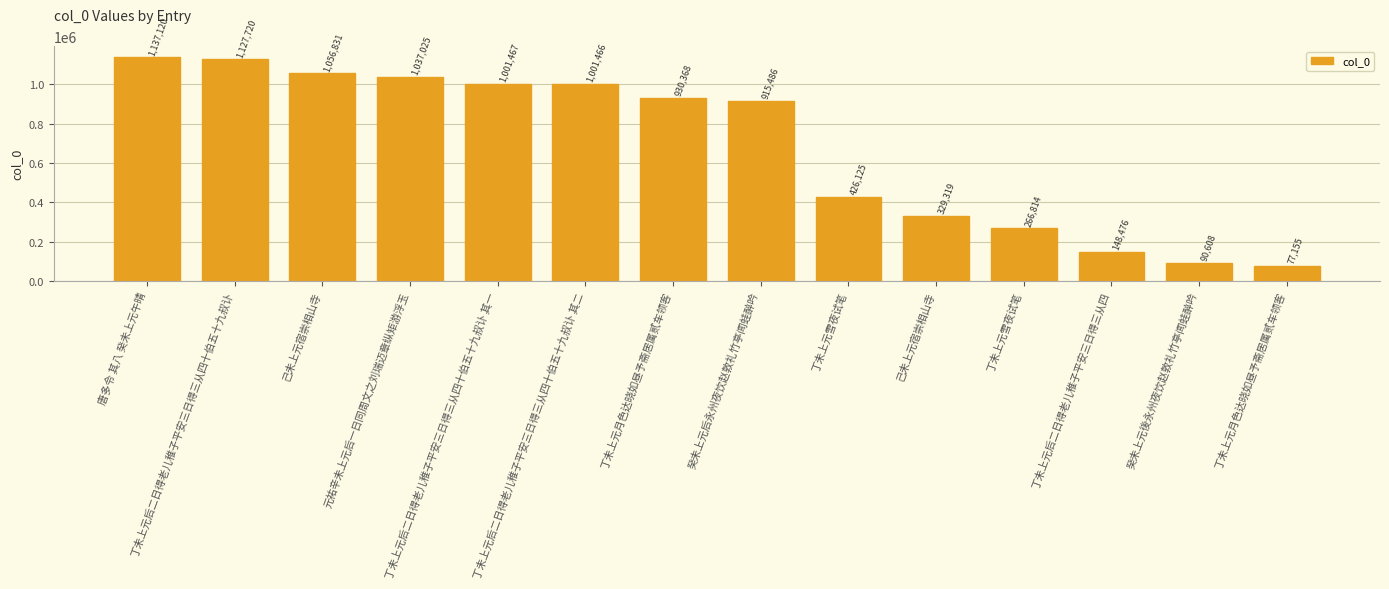

How many bars are there in total?

14